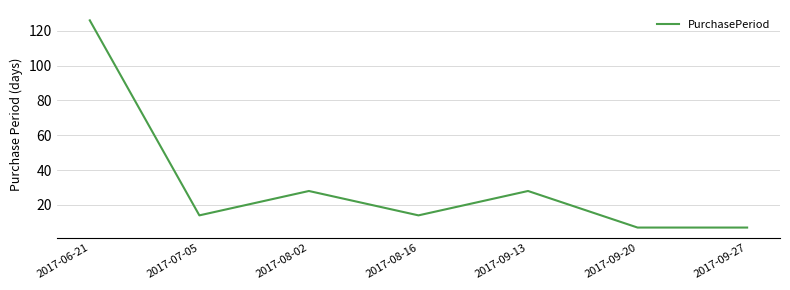

What position from the left is 2017-08-16?

4